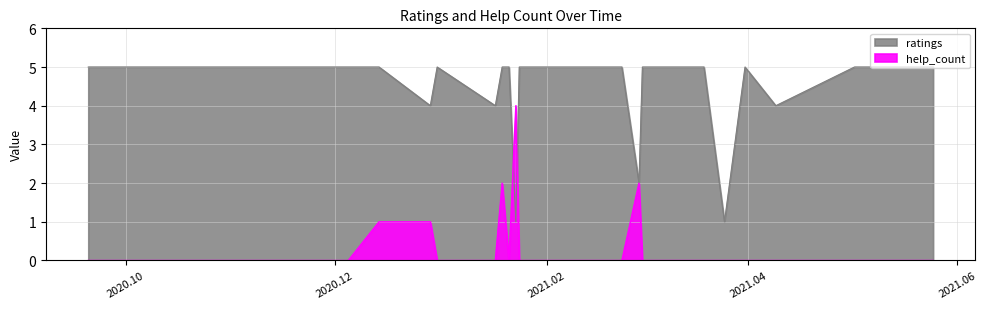

True or false: help_count has a value of 0 at 2021.05.09.

True